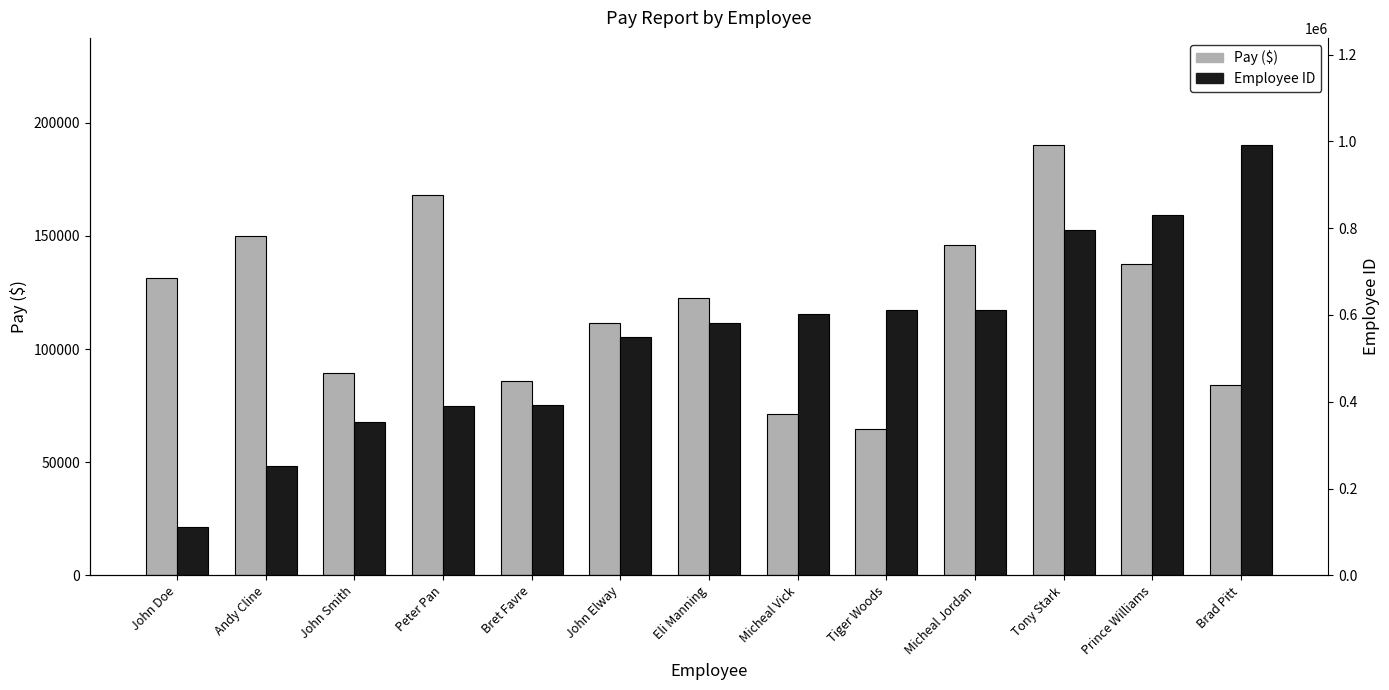

What is the total value across all series at John Elway?

661166